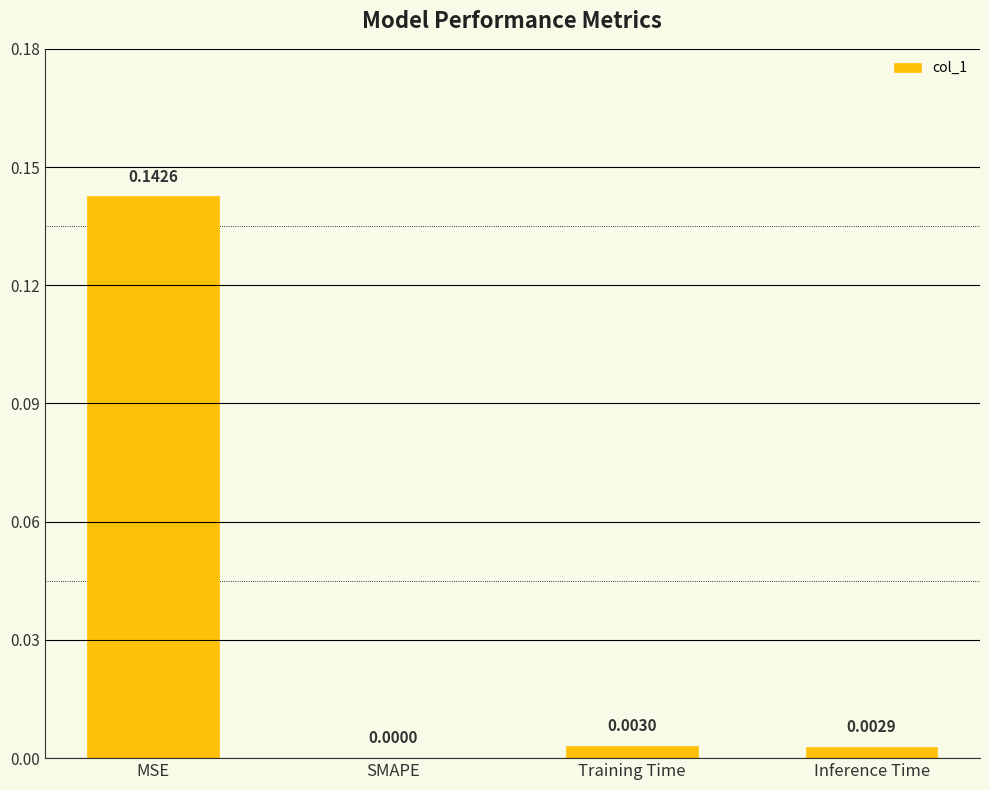

Where is the data nearest to the value 0?

SMAPE